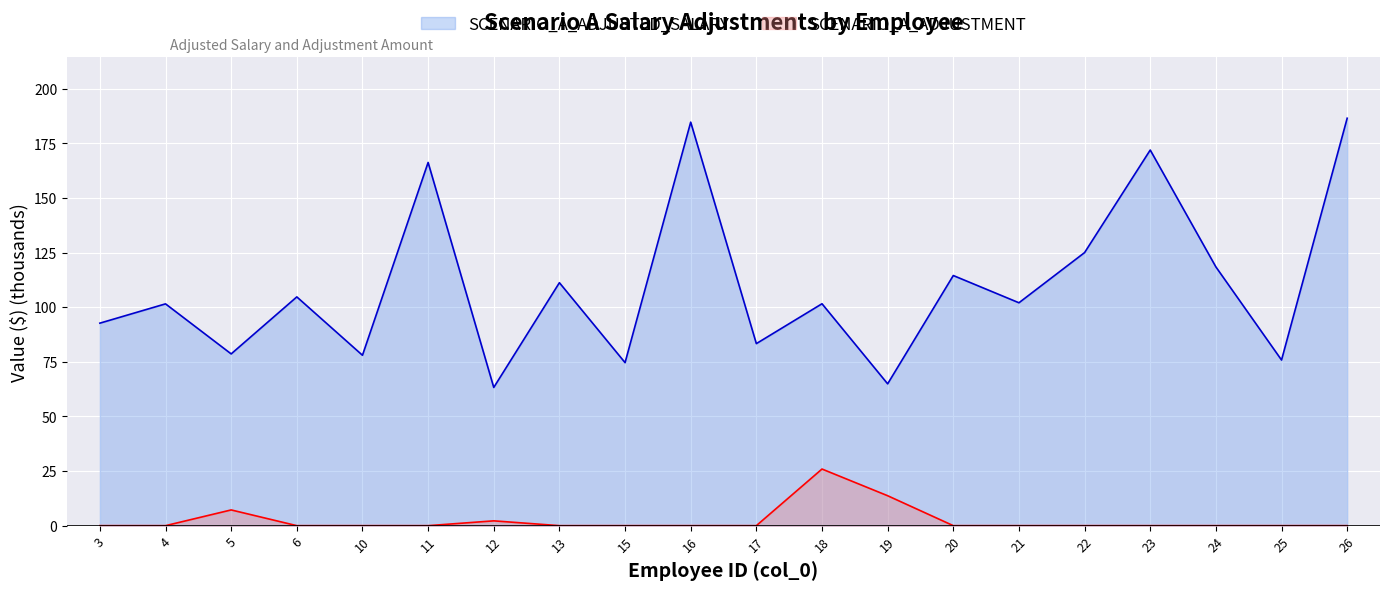

Which category has the highest value across all series?

26